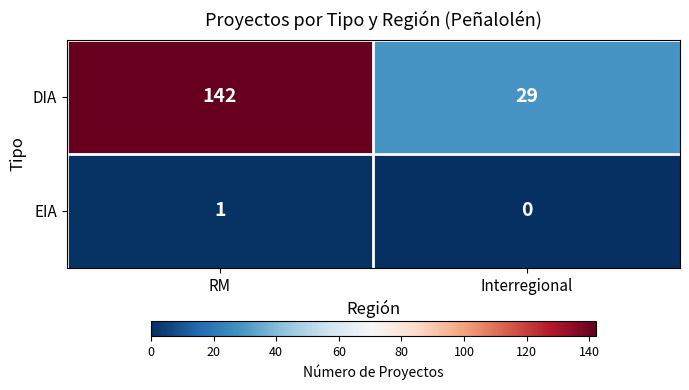

Is it true that DIA equals 29 at Interregional?

True